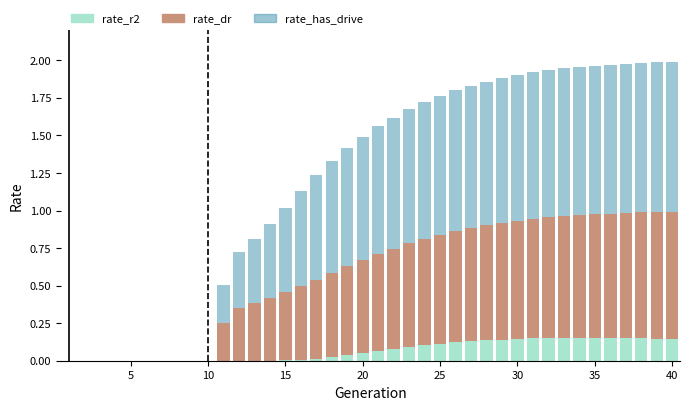

Are the bars grouped side by side (vs. stacked)?

No